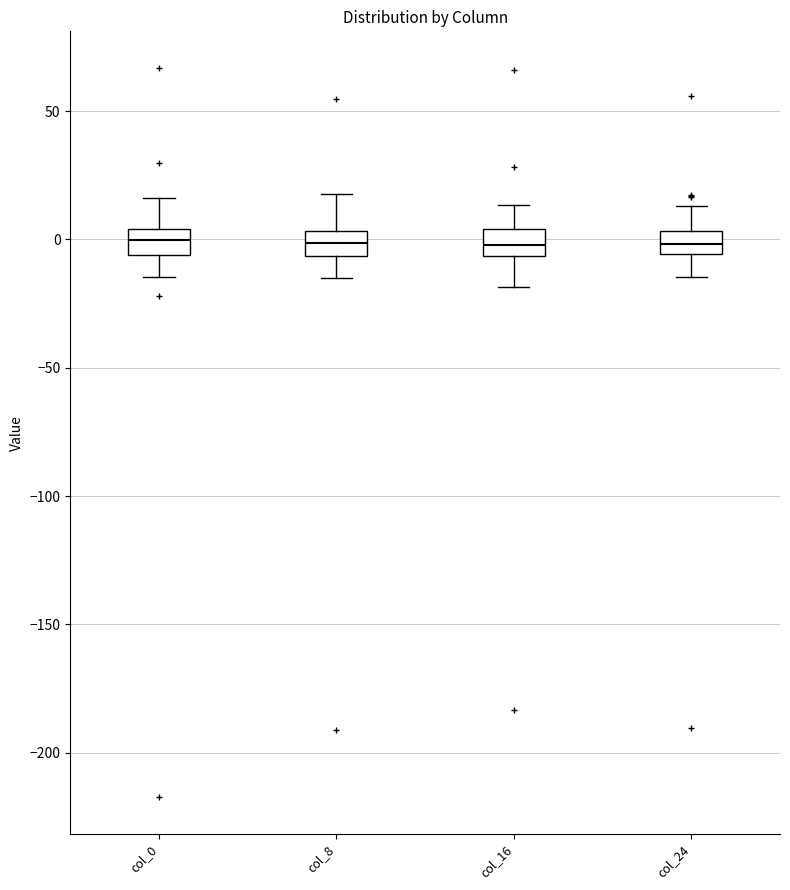

Where does the lower whisker of the box for col_24 end on the y-axis? The values are not printed on the chart, so give them approximately, as read against the axis.

-15